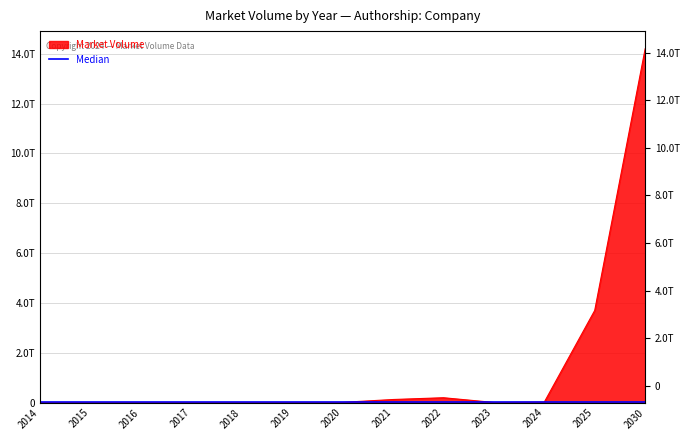

What is the value of the 1st point from the left?

5400000000